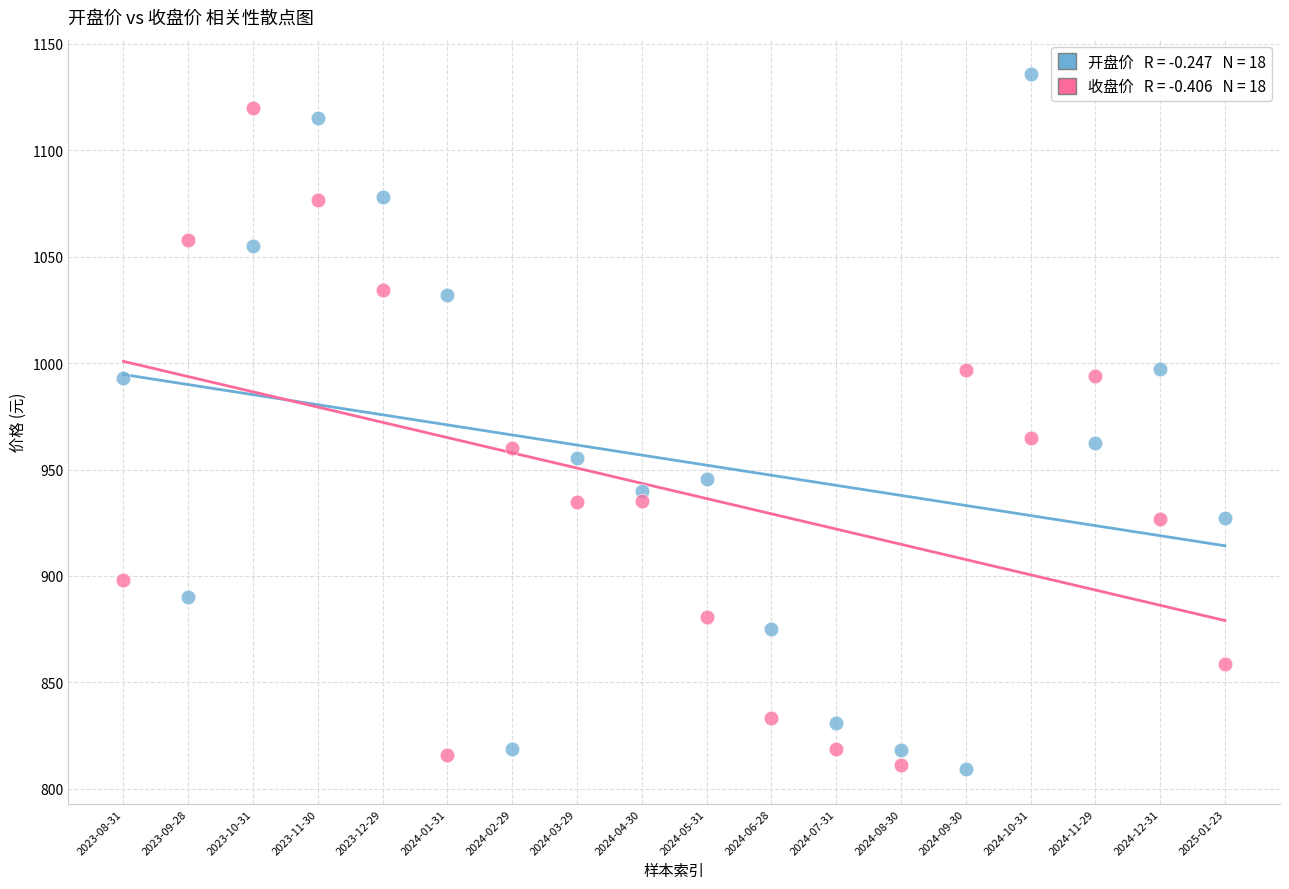

Across all data points, what is the range of Y values (max minus min)?

326.3